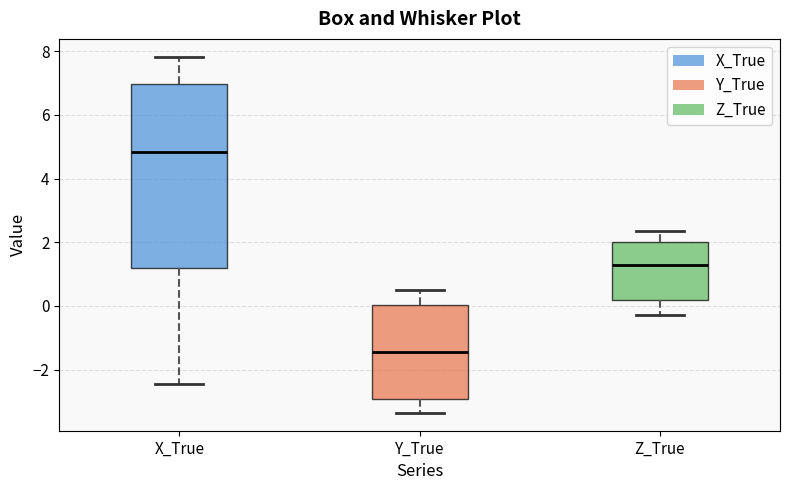

Reading left to right, read every box against the y-axis: the position of its median line, the range the box covers, and the ends of its whiskers. The values are not printed on the chart, so give them approximately, as read against the axis.

X_True: median 4.8, box 1.2 to 7.0, whiskers -2.4 to 7.8
Y_True: median -1.4, box -3.0 to 0.0, whiskers -3.4 to 0.4
Z_True: median 1.2, box 0.2 to 2.0, whiskers -0.2 to 2.4